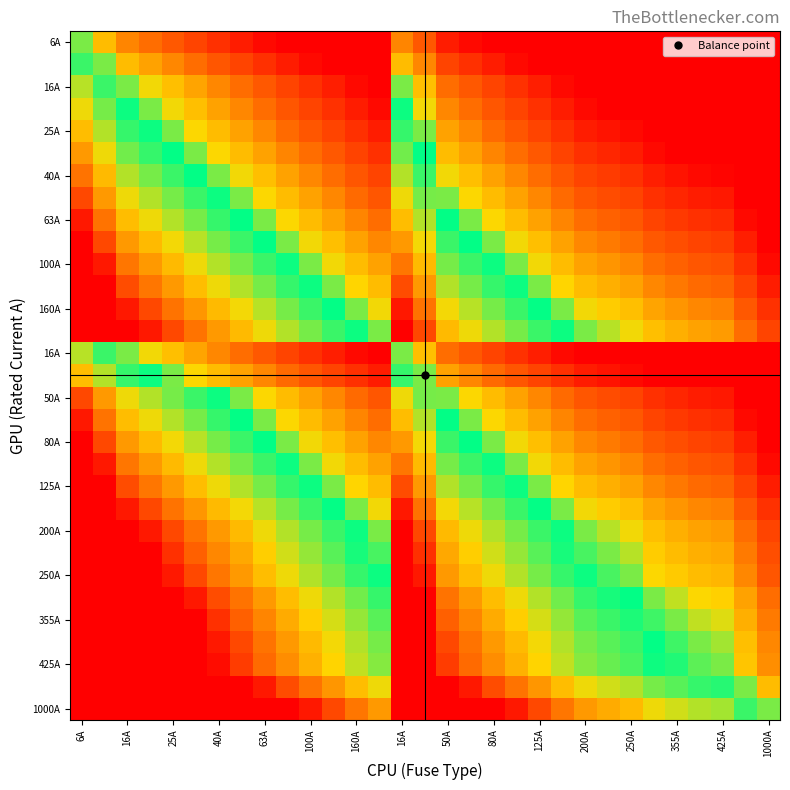

What is the greatest value displayed?

7.3